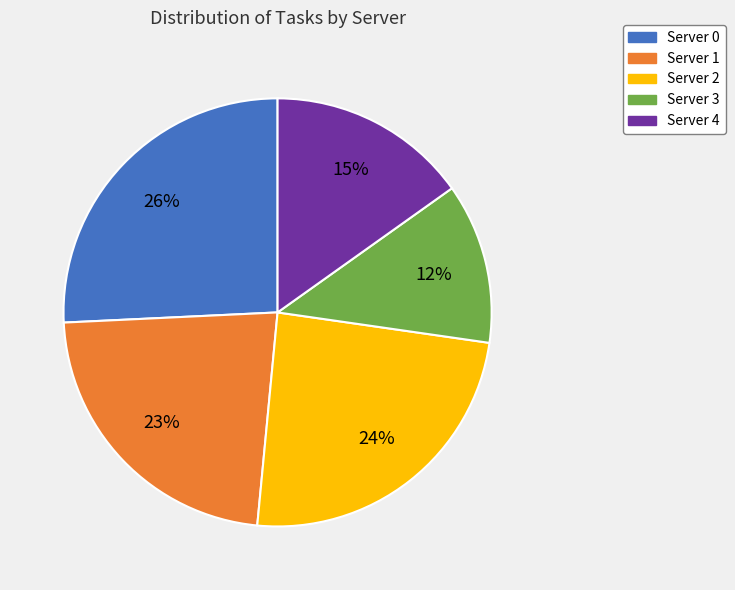

Combined, do Server 3 and Server 1 account for over 50%?

No